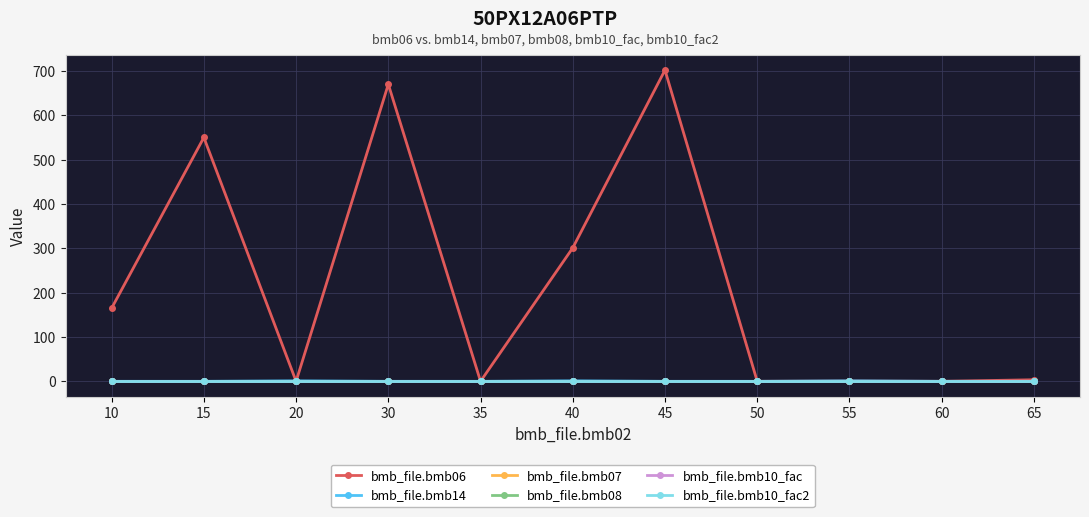

What is the value of the bmb_file.bmb10_fac2 point at the 11th from the left?

1.0